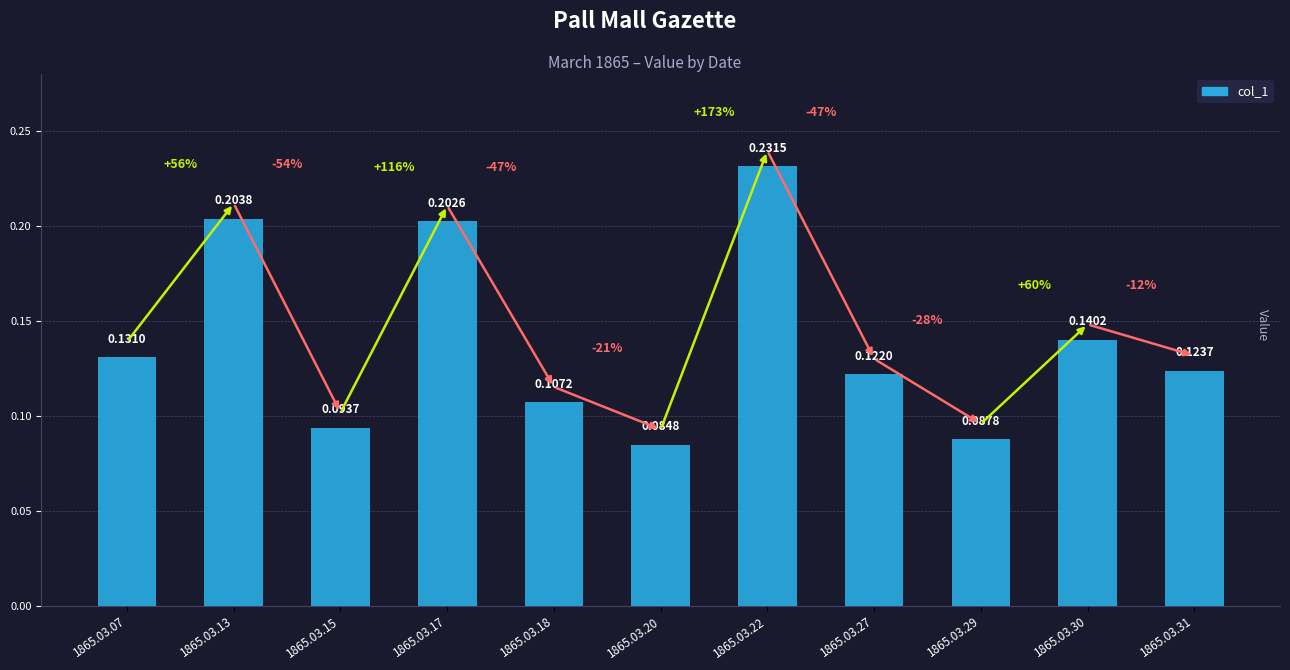

How many values are between 0 and 1?

11